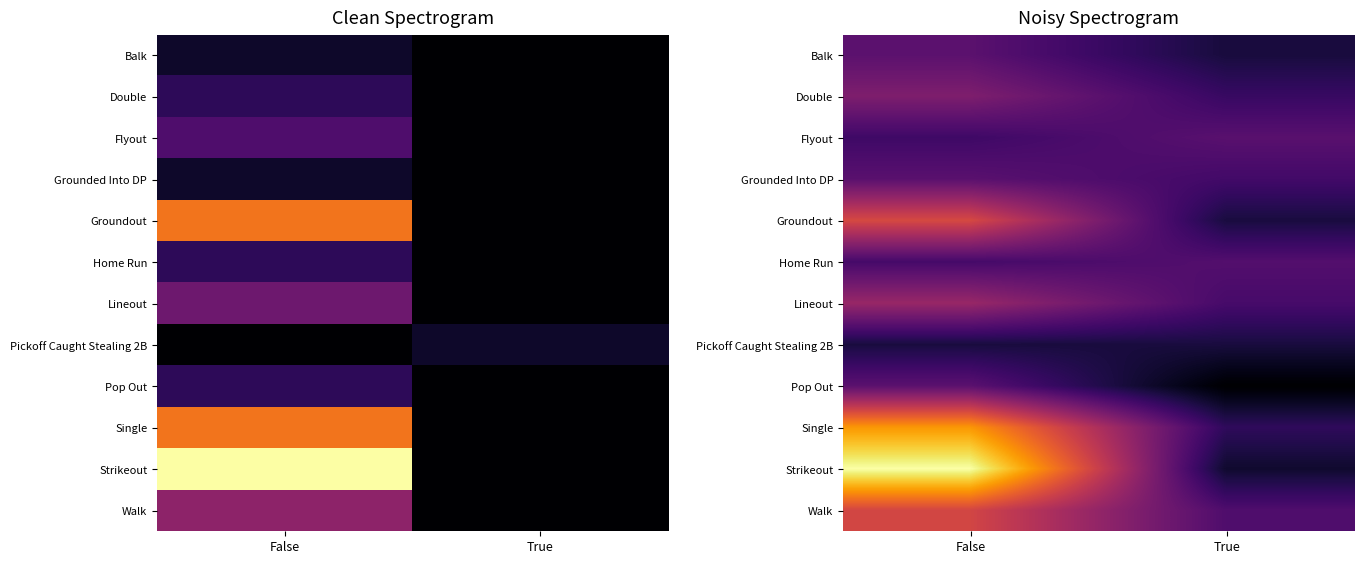

At which category is the sum across all series the highest?

False